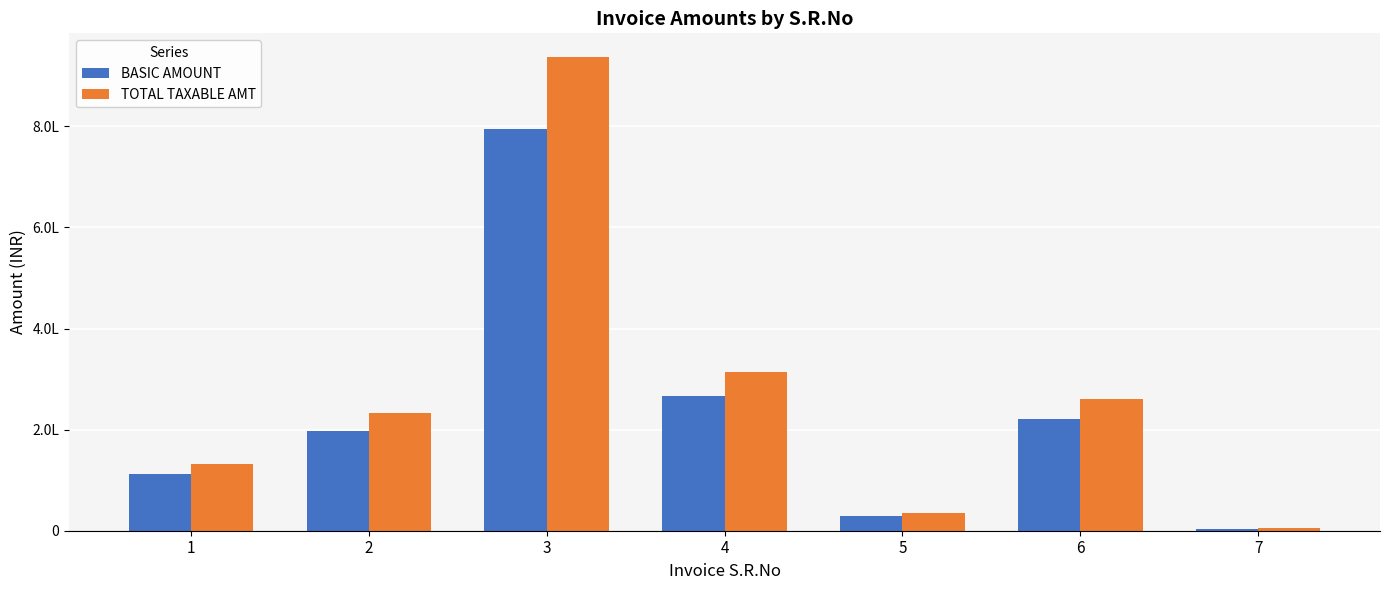

What are all the series names shown in the legend?

BASIC AMOUNT, TOTAL TAXABLE AMT